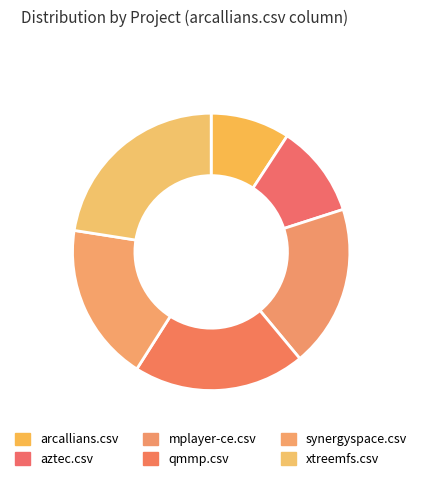

To the nearest percent, what portion does mplayer-ce.csv represent?

19%